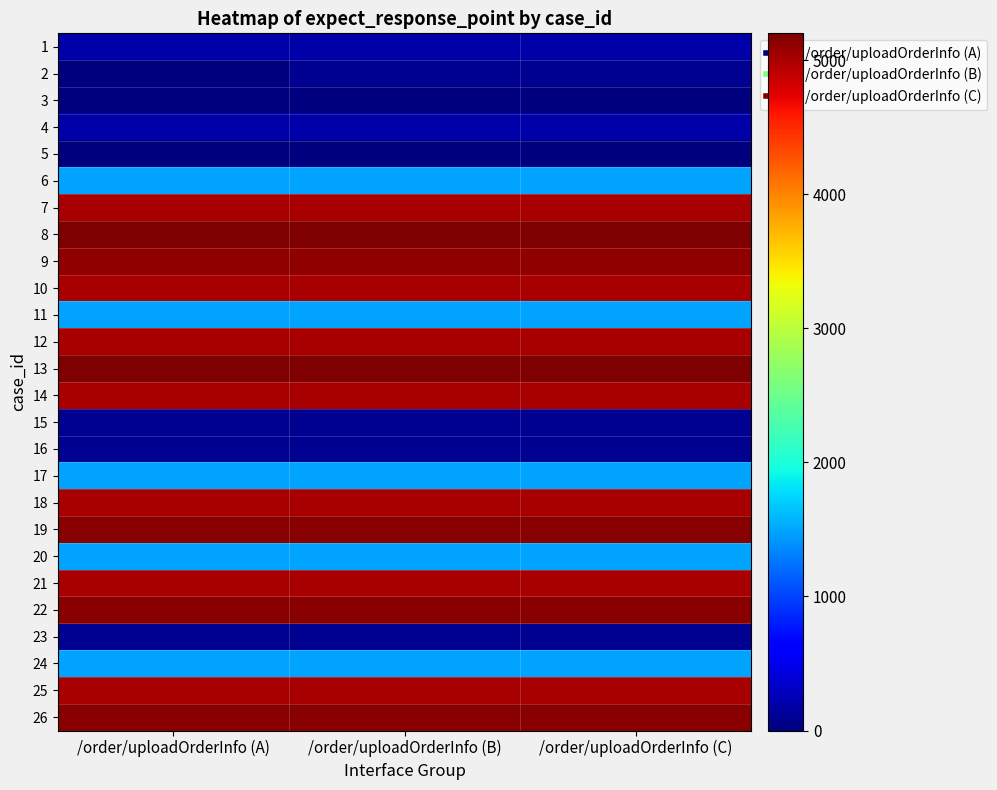

Reading left to right, transcribe all the data shown in this chart.

1: /order/uploadOrderInfo (A)=200	/order/uploadOrderInfo (B)=200	/order/uploadOrderInfo (C)=200
2: /order/uploadOrderInfo (A)=0	/order/uploadOrderInfo (B)=100	/order/uploadOrderInfo (C)=100
3: /order/uploadOrderInfo (A)=0	/order/uploadOrderInfo (B)=0	/order/uploadOrderInfo (C)=0
4: /order/uploadOrderInfo (A)=200	/order/uploadOrderInfo (B)=200	/order/uploadOrderInfo (C)=200
5: /order/uploadOrderInfo (A)=0	/order/uploadOrderInfo (B)=0	/order/uploadOrderInfo (C)=0
6: /order/uploadOrderInfo (A)=1500	/order/uploadOrderInfo (B)=1500	/order/uploadOrderInfo (C)=1500
7: /order/uploadOrderInfo (A)=5000	/order/uploadOrderInfo (B)=5000	/order/uploadOrderInfo (C)=5000
8: /order/uploadOrderInfo (A)=5200	/order/uploadOrderInfo (B)=5200	/order/uploadOrderInfo (C)=5200
9: /order/uploadOrderInfo (A)=5100	/order/uploadOrderInfo (B)=5100	/order/uploadOrderInfo (C)=5100
10: /order/uploadOrderInfo (A)=5000	/order/uploadOrderInfo (B)=5000	/order/uploadOrderInfo (C)=5000
11: /order/uploadOrderInfo (A)=1500	/order/uploadOrderInfo (B)=1500	/order/uploadOrderInfo (C)=1500
12: /order/uploadOrderInfo (A)=5000	/order/uploadOrderInfo (B)=5000	/order/uploadOrderInfo (C)=5000
13: /order/uploadOrderInfo (A)=5200	/order/uploadOrderInfo (B)=5200	/order/uploadOrderInfo (C)=5200
14: /order/uploadOrderInfo (A)=5000	/order/uploadOrderInfo (B)=5000	/order/uploadOrderInfo (C)=5000
15: /order/uploadOrderInfo (A)=100	/order/uploadOrderInfo (B)=100	/order/uploadOrderInfo (C)=100
16: /order/uploadOrderInfo (A)=100	/order/uploadOrderInfo (B)=100	/order/uploadOrderInfo (C)=100
17: /order/uploadOrderInfo (A)=1500	/order/uploadOrderInfo (B)=1500	/order/uploadOrderInfo (C)=1500
18: /order/uploadOrderInfo (A)=5000	/order/uploadOrderInfo (B)=5000	/order/uploadOrderInfo (C)=5000
19: /order/uploadOrderInfo (A)=5150	/order/uploadOrderInfo (B)=5150	/order/uploadOrderInfo (C)=5150
20: /order/uploadOrderInfo (A)=1500	/order/uploadOrderInfo (B)=1500	/order/uploadOrderInfo (C)=1500
21: /order/uploadOrderInfo (A)=5000	/order/uploadOrderInfo (B)=5000	/order/uploadOrderInfo (C)=5000
22: /order/uploadOrderInfo (A)=5150	/order/uploadOrderInfo (B)=5150	/order/uploadOrderInfo (C)=5150
23: /order/uploadOrderInfo (A)=100	/order/uploadOrderInfo (B)=100	/order/uploadOrderInfo (C)=100
24: /order/uploadOrderInfo (A)=1500	/order/uploadOrderInfo (B)=1500	/order/uploadOrderInfo (C)=1500
25: /order/uploadOrderInfo (A)=5000	/order/uploadOrderInfo (B)=5000	/order/uploadOrderInfo (C)=5000
26: /order/uploadOrderInfo (A)=5150	/order/uploadOrderInfo (B)=5150	/order/uploadOrderInfo (C)=5150